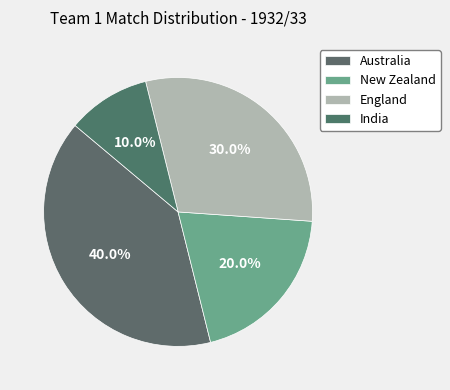

Which slice is the largest?

Australia